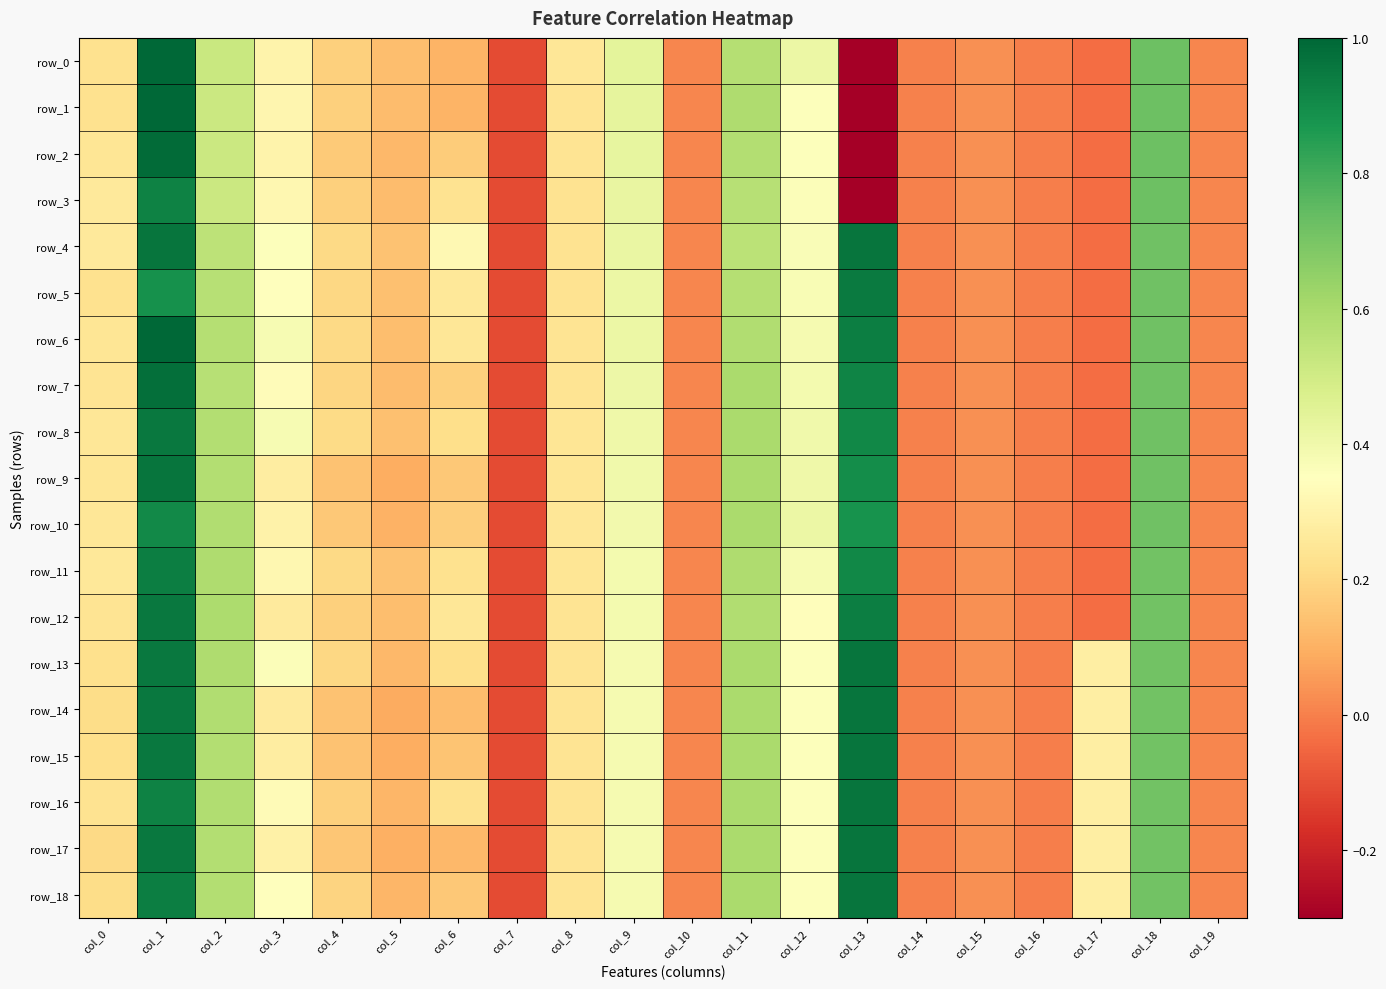

Count the number of categories in the chart.

20